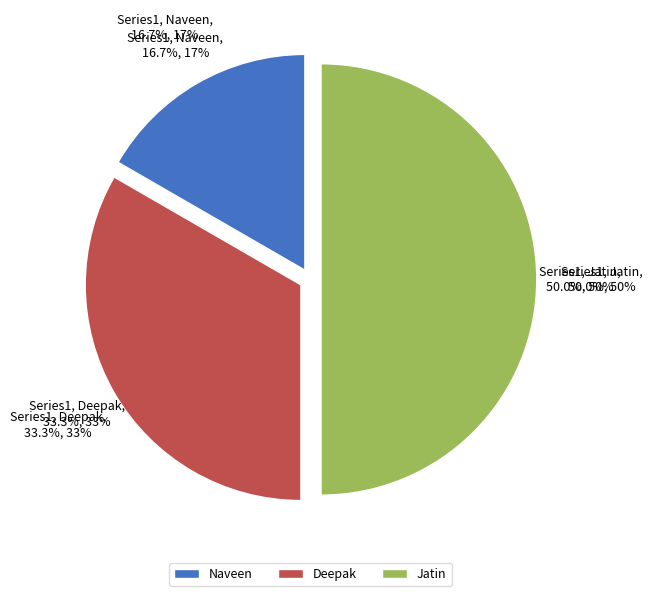

Rank the categories by value from highest to lowest.

Jatin, Deepak, Naveen